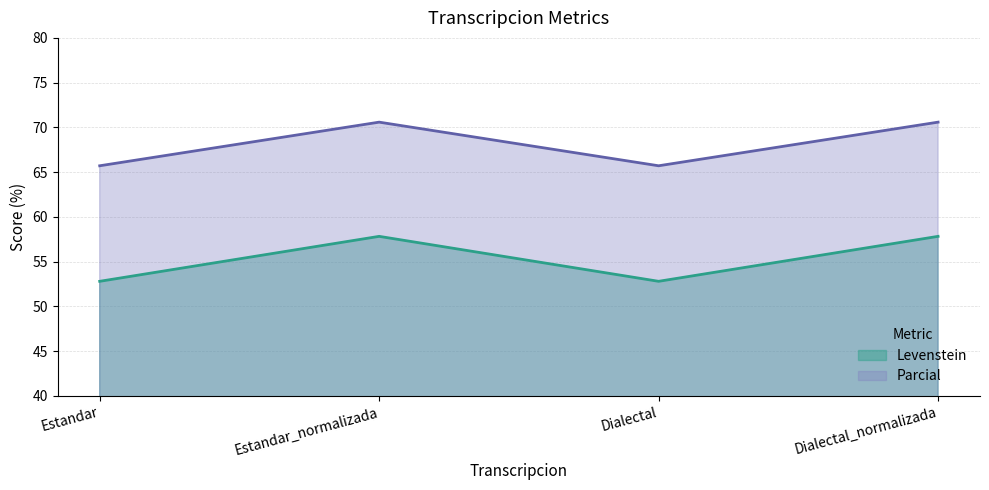

Which series has the widest spread of values?

Levenstein